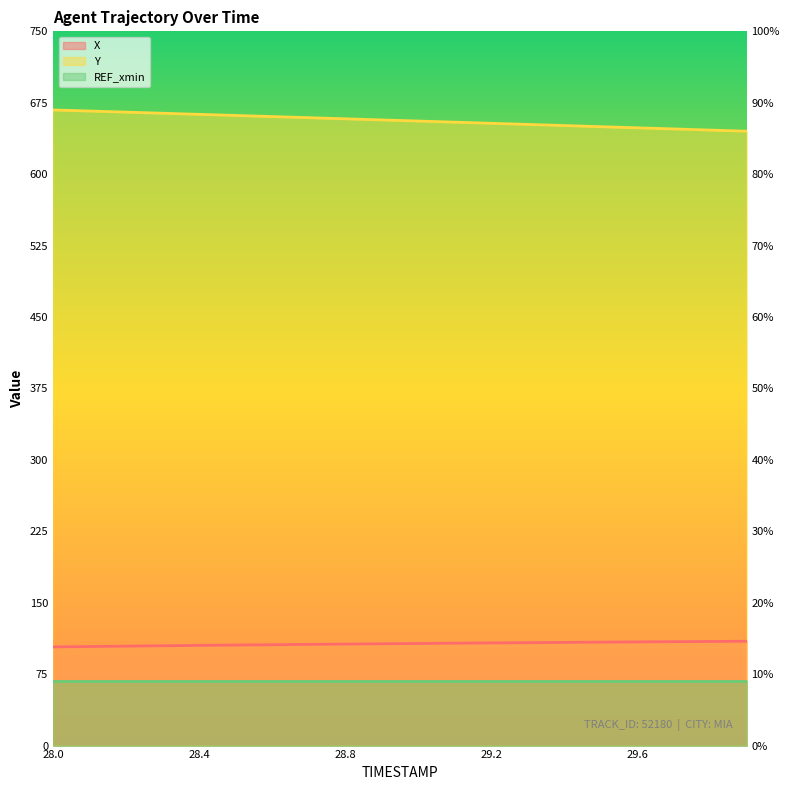

Reading left to right, extract all data points from this chart.

X: 28.0=103.6	28.1=104.0	28.2=104.4	28.3=104.8	28.4=105.2	28.5=105.5	28.6=105.9	28.7=106.2	28.8=106.6	28.9=106.9	29.0=107.2	29.1=107.5	29.2=107.8	29.3=108.1	29.4=108.4	29.5=108.6	29.6=108.9	29.7=109.1	29.8=109.3	29.9=109.5
Y: 28.0=667.4	28.1=666.3	28.2=665.1	28.3=664.0	28.4=662.8	28.5=661.7	28.6=660.5	28.7=659.3	28.8=658.2	28.9=657.0	29.0=655.8	29.1=654.6	29.2=653.4	29.3=652.3	29.4=651.1	29.5=649.9	29.6=648.7	29.7=647.5	29.8=646.3	29.9=645.1